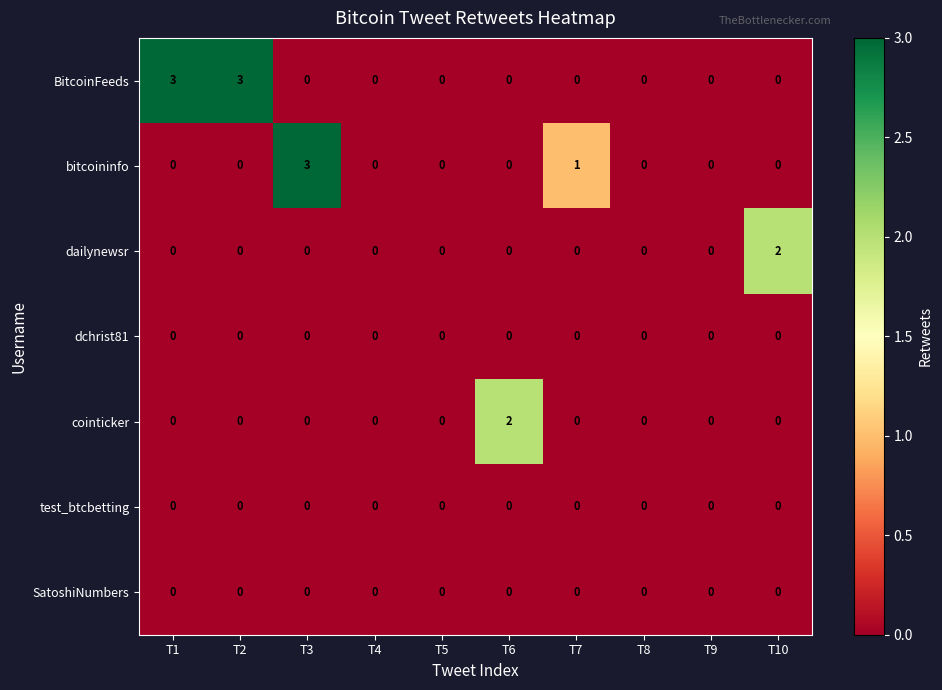

What is the maximum value shown in the chart?

3